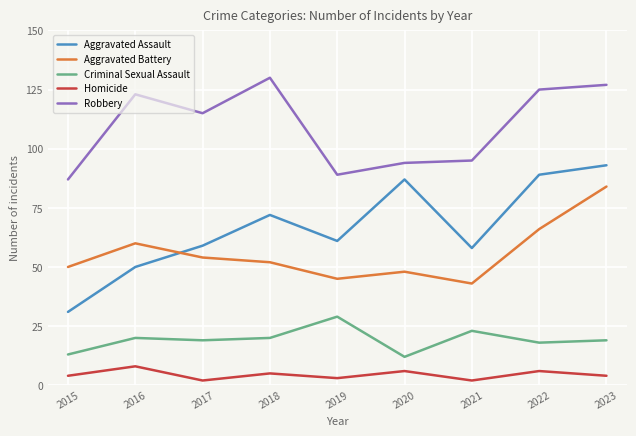

The value of Aggravated Battery at 2015 is 14. True or false?

False